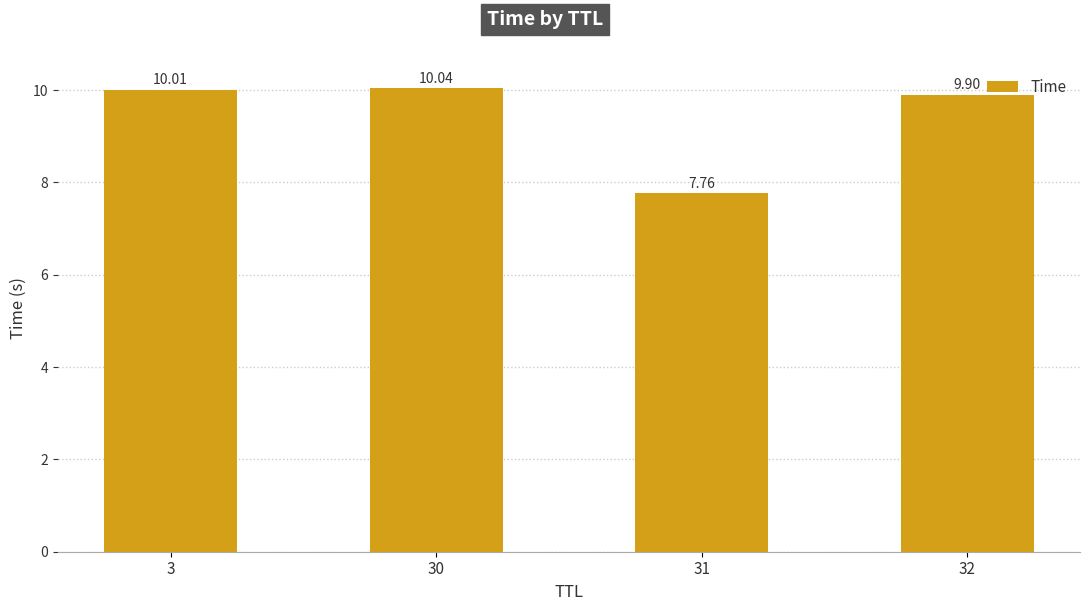

Where is the data nearest to the value 8?

31